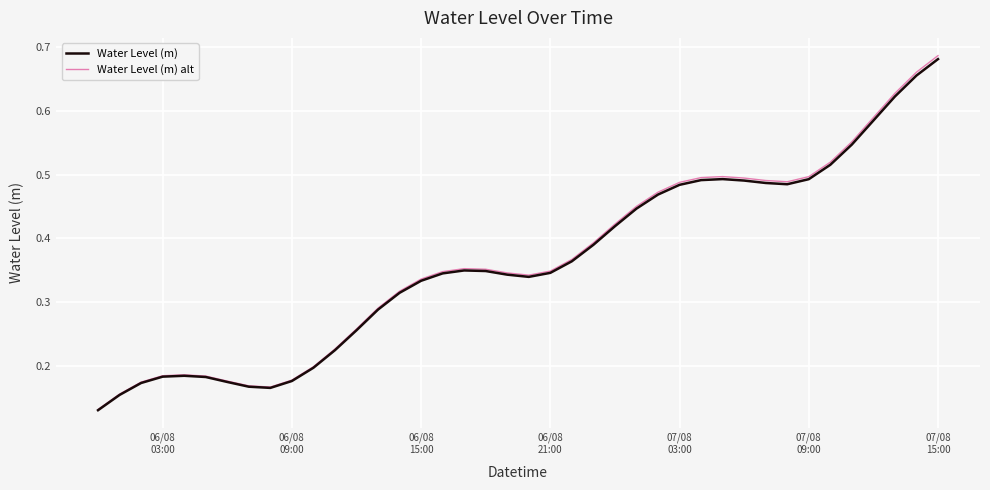

Which series has the widest spread of values?

Water Level (m) alt